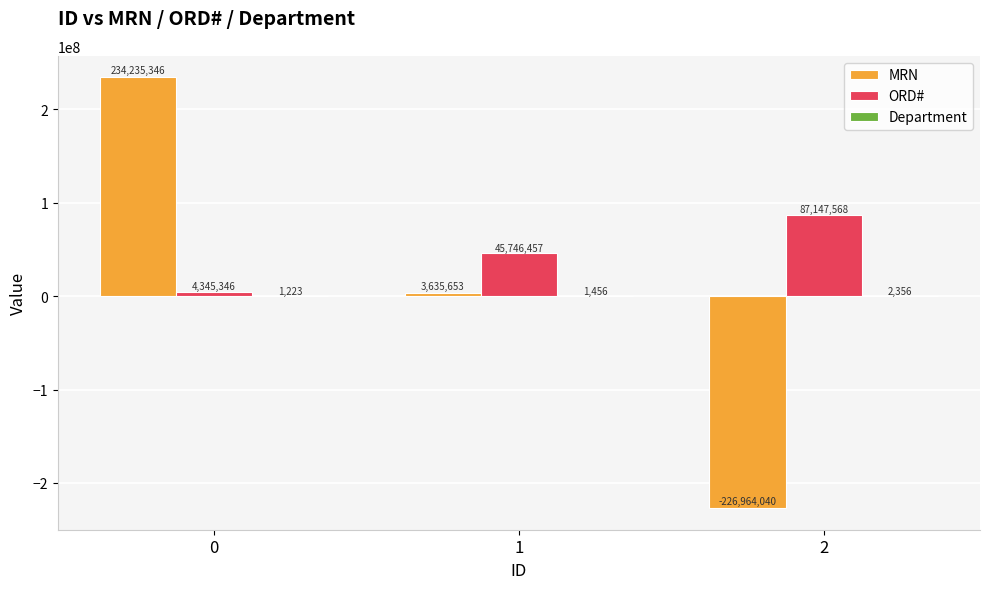

What value does the MRN series have at 1?

3635653